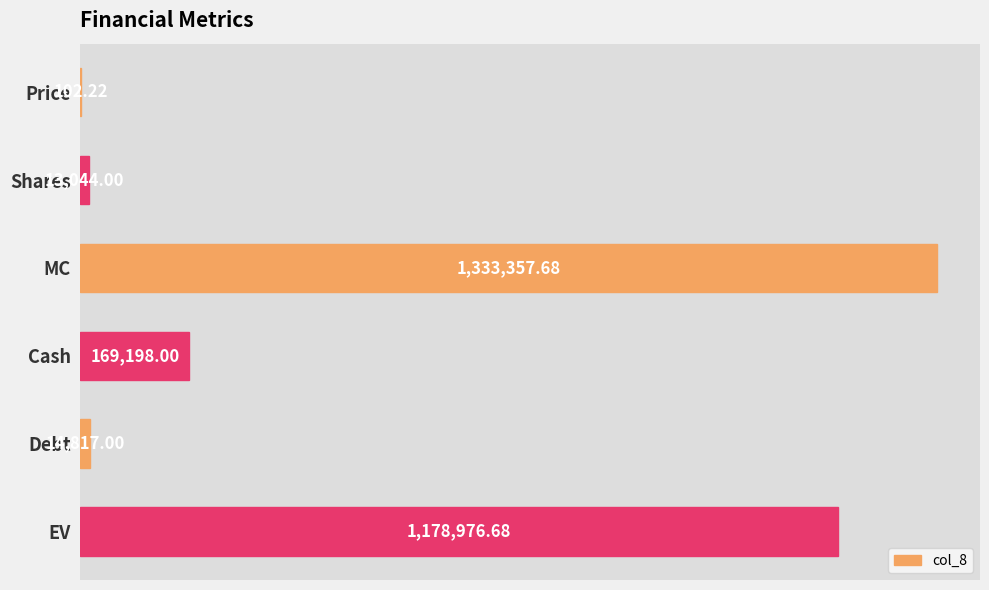

Where is the data nearest to the value 666729?

Cash